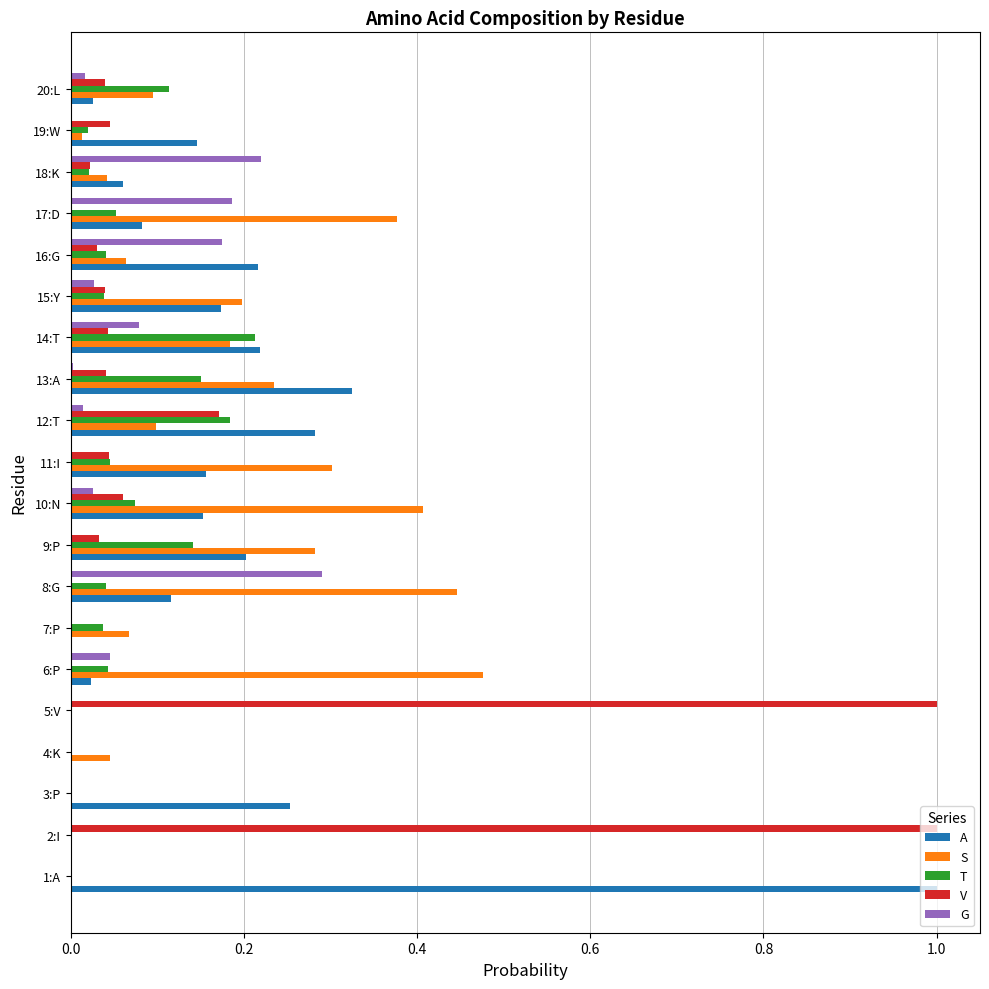

Which series changed the most between 1:A and 7:P?

A